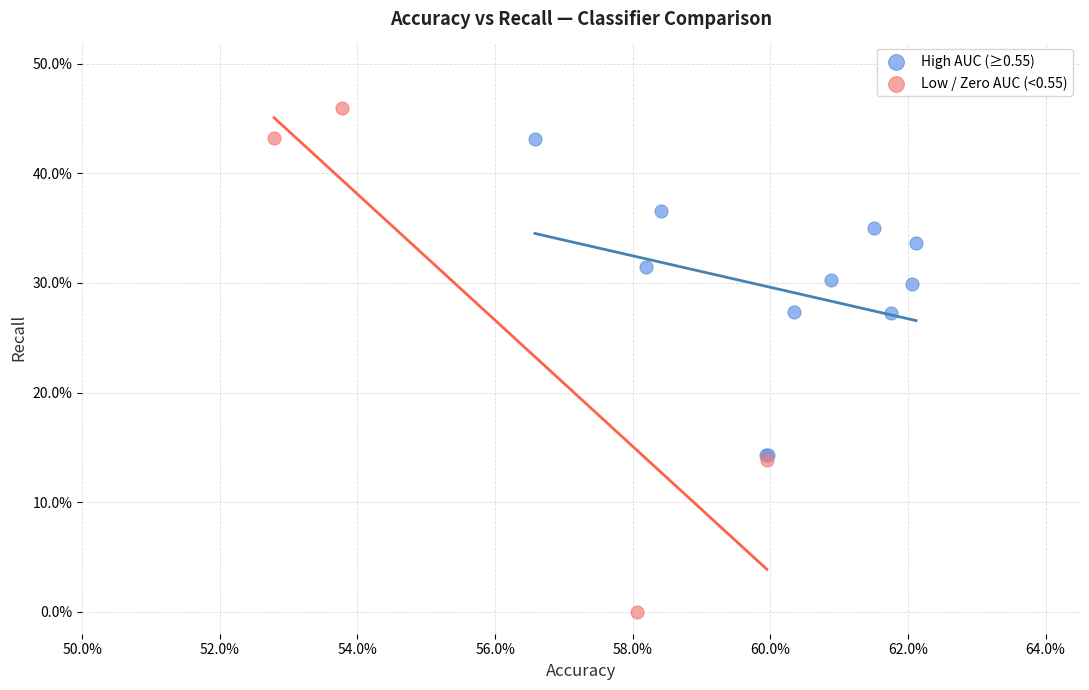

Which series reaches the minimum Y coordinate?

Low / Zero AUC (<0.55)